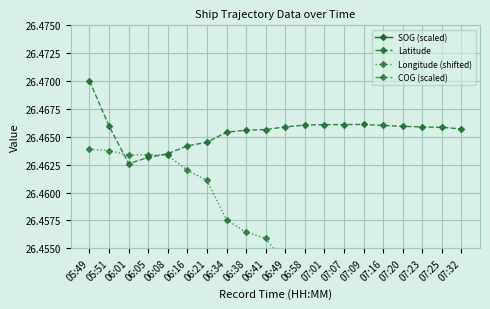

What is the value of the Latitude point at the 11th from the left?

26.5